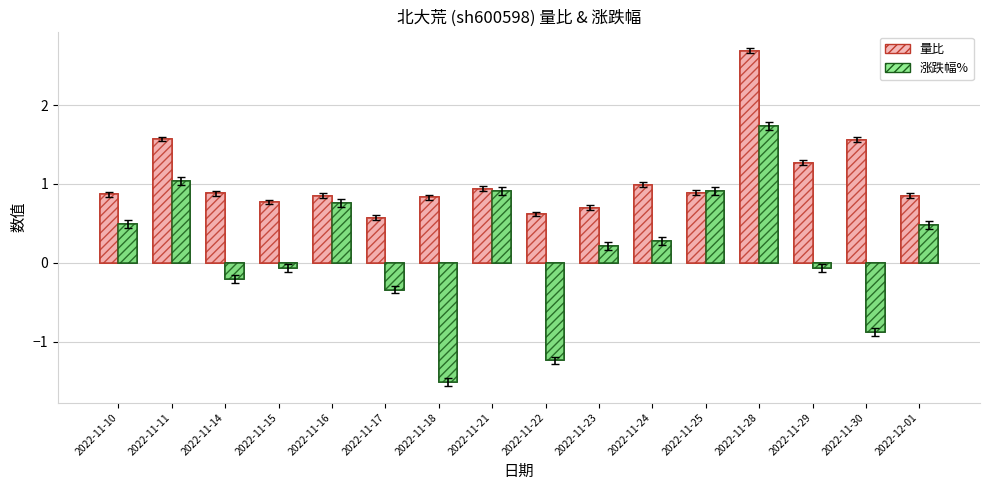

Which category has the highest value in the 涨跌幅% series?

2022-11-28